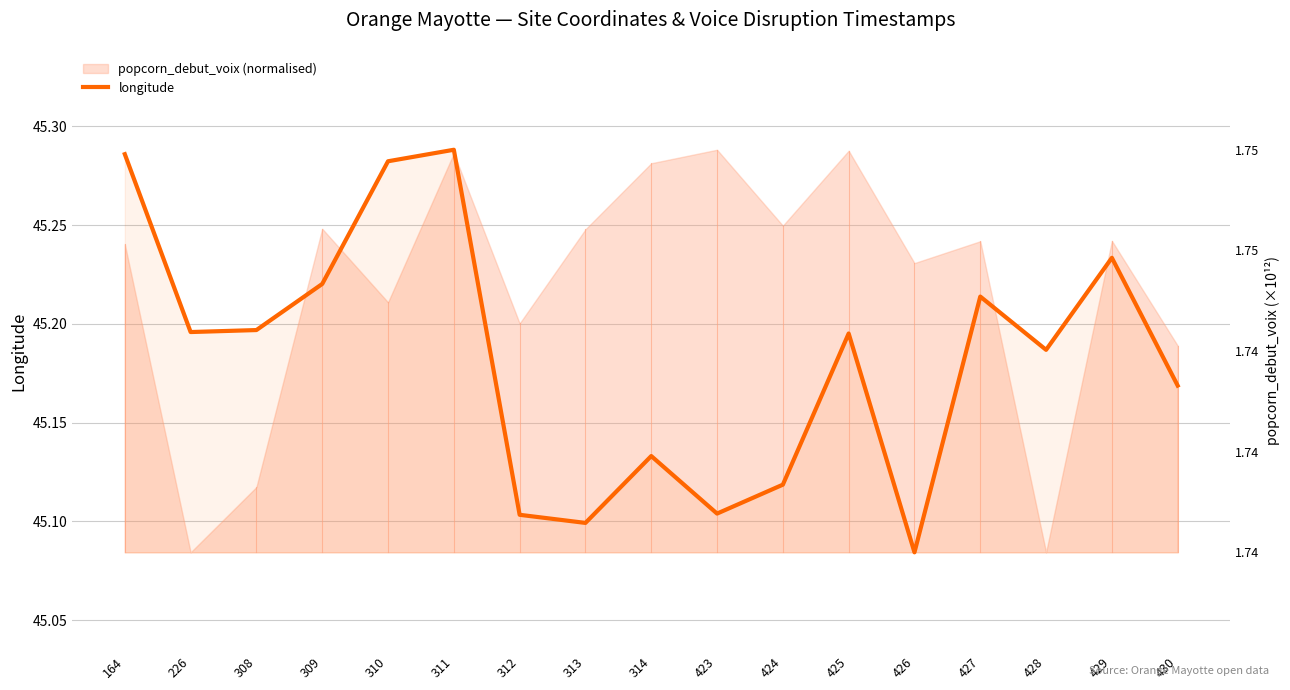

Does the chart display data point markers on the line(s)?

No